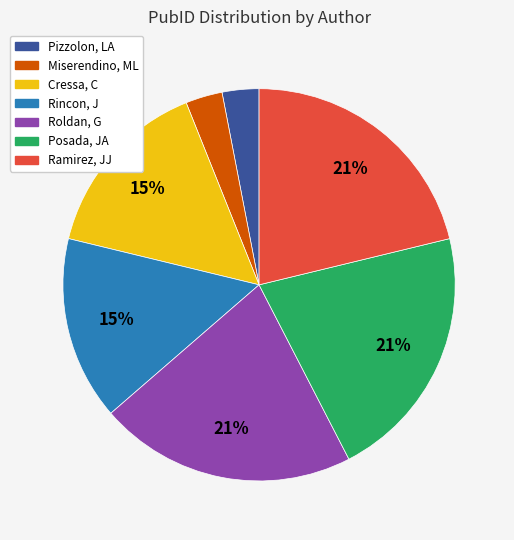

To the nearest percent, what is the average slice percentage?

14%